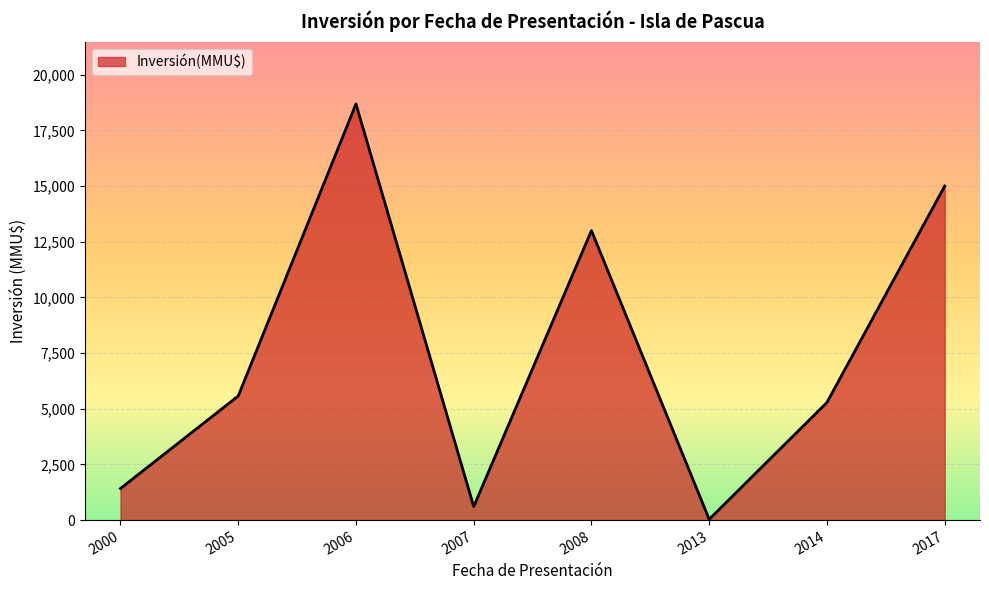

Where is the first local maximum?

2006